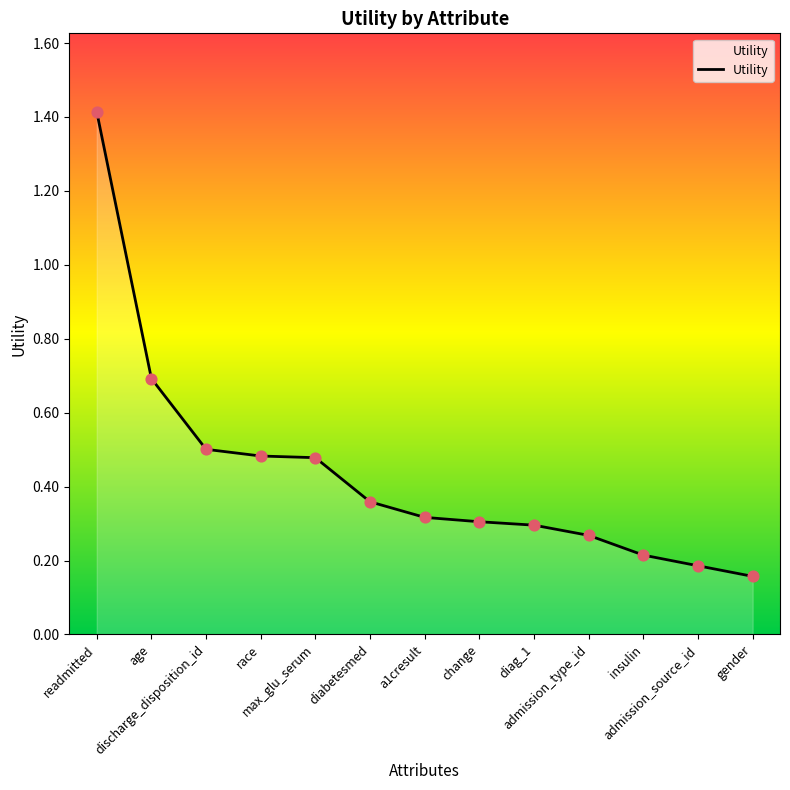

Which has a higher value, age or change?

age